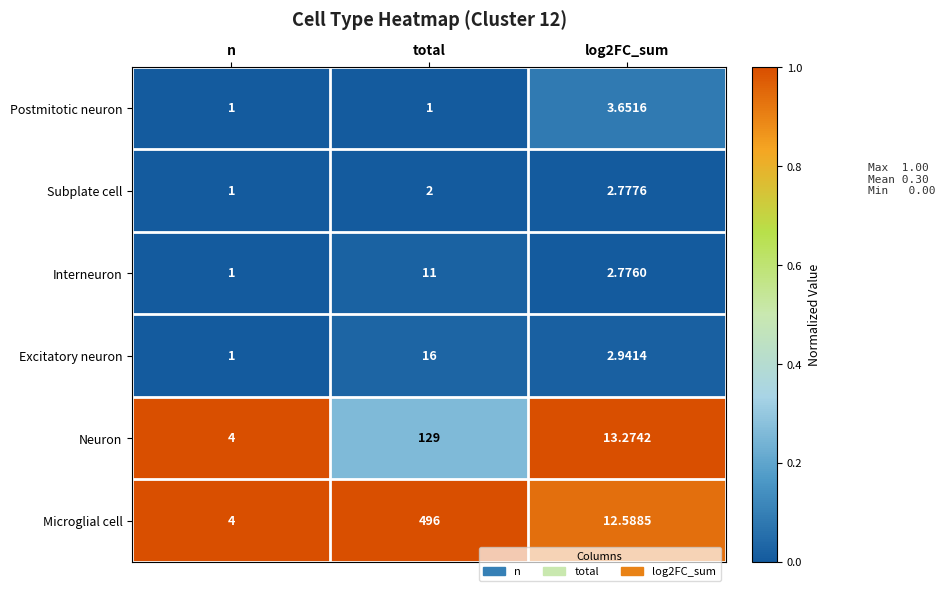

At which category does the chart reach its peak across all series?

total